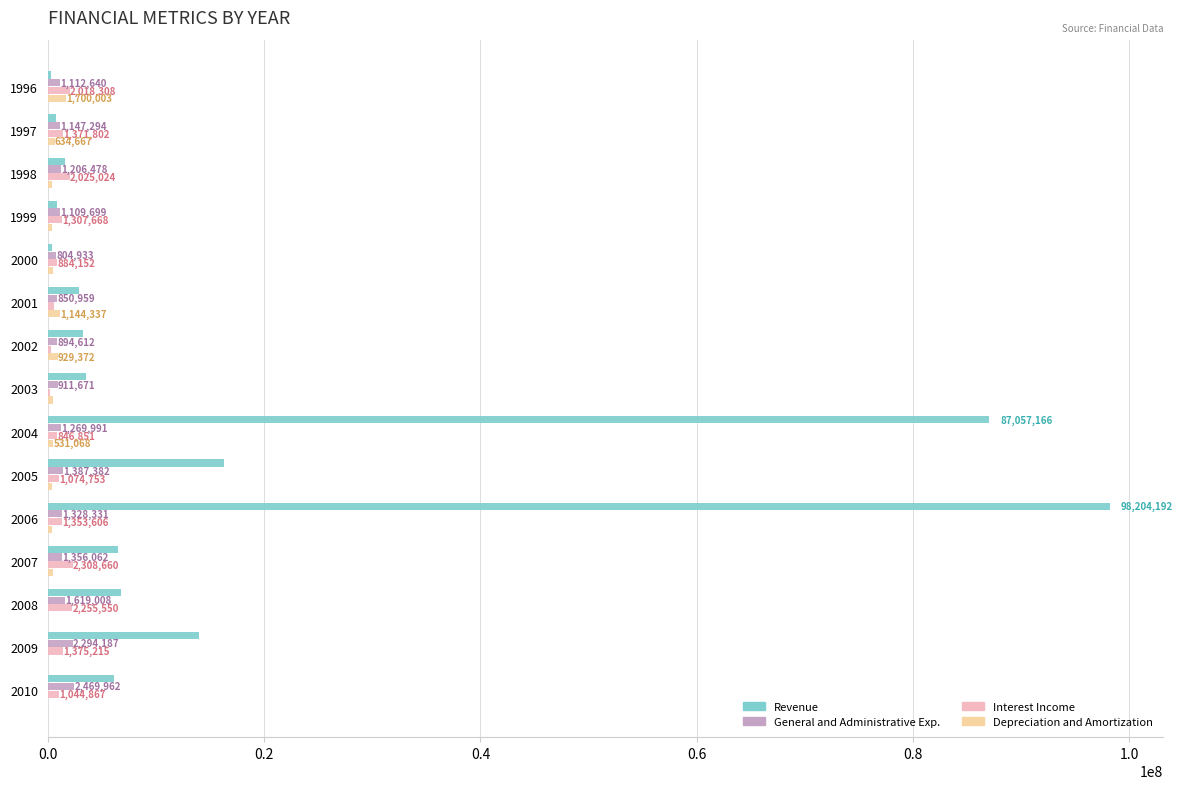

What are all the series names shown in the legend?

Revenue, General and Administrative Exp., Interest Income, Depreciation and Amortization